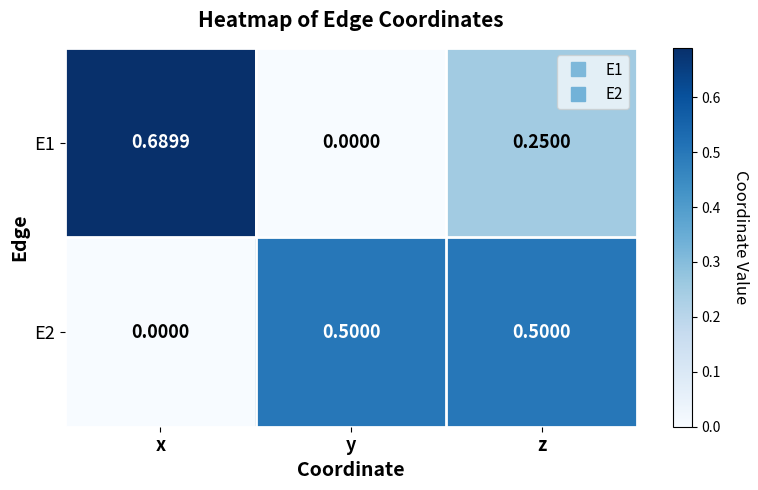

List the series in order of their peak value, lowest first.

E2, E1